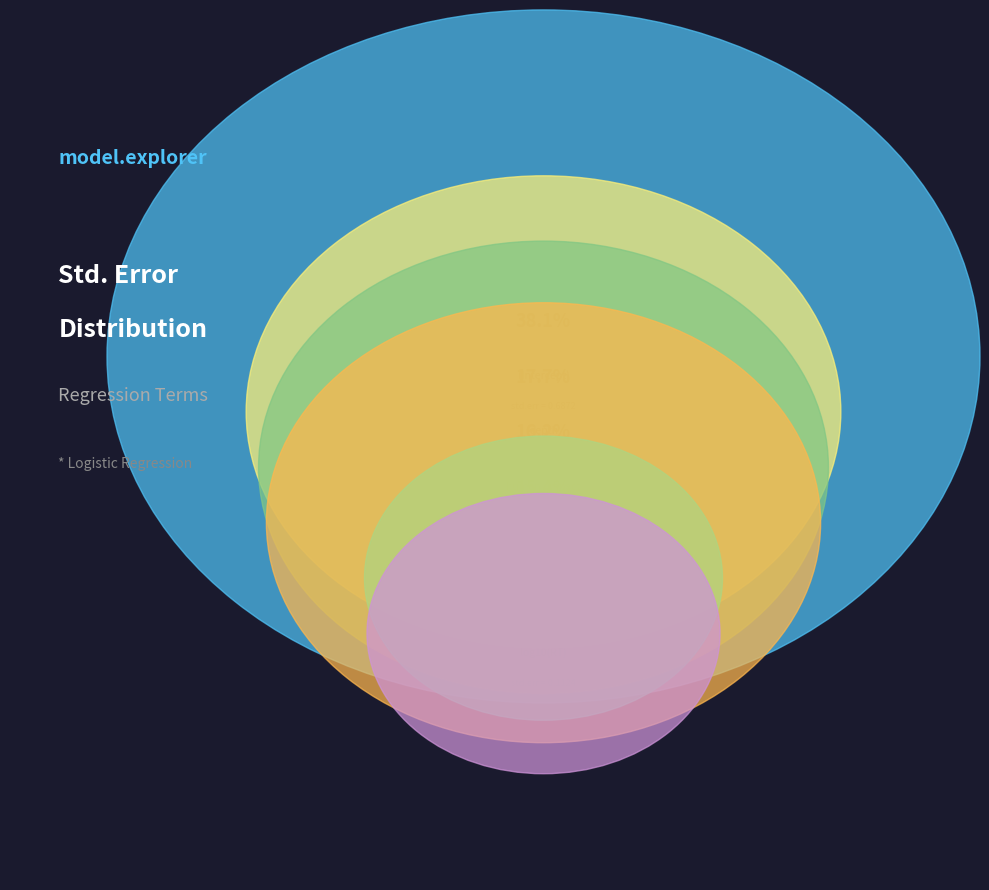

Is there a majority slice in this chart?

No